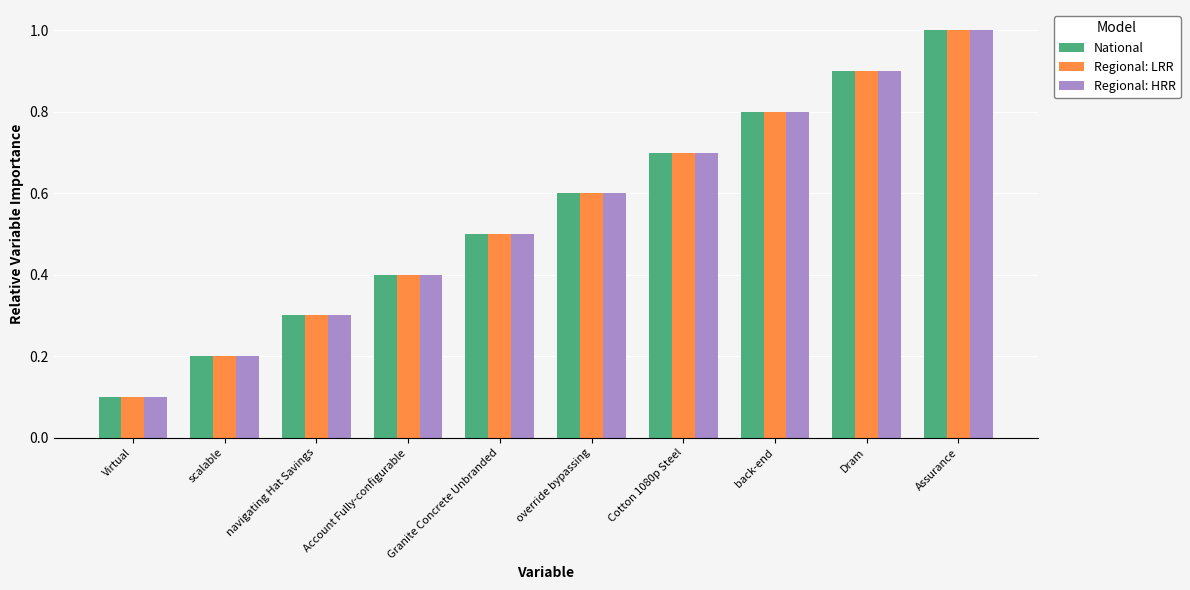

How many bars are there in total?

30